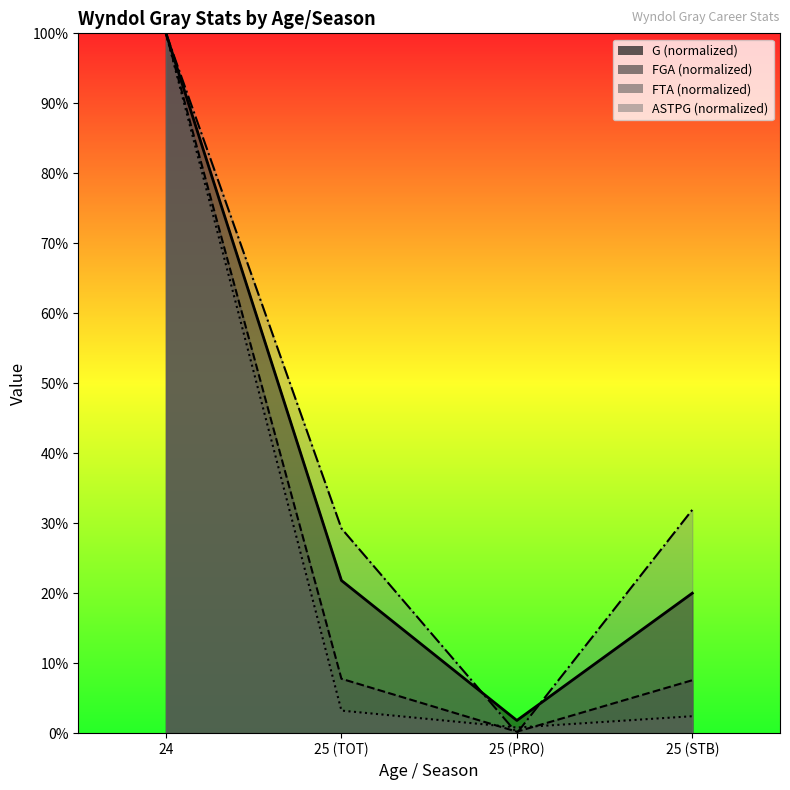

Which series has the largest range (max minus min)?

ASTPG (normalized)